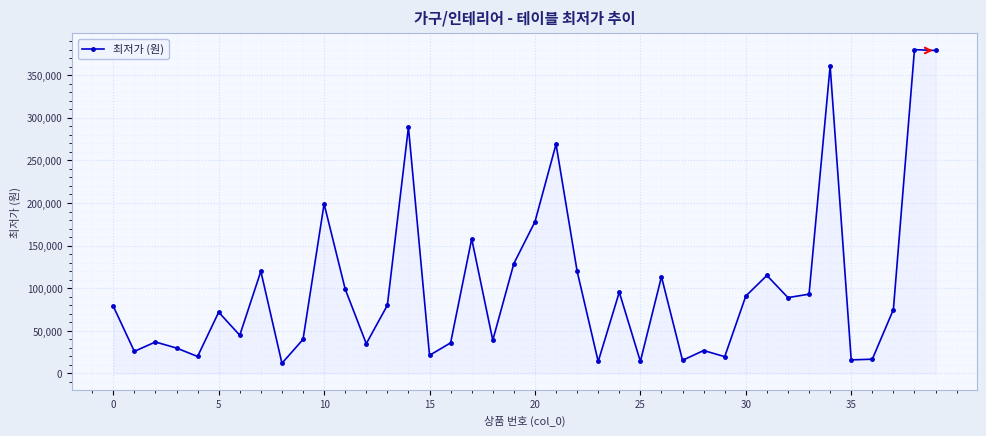

What is the difference between the maximum and minimum values?

368100